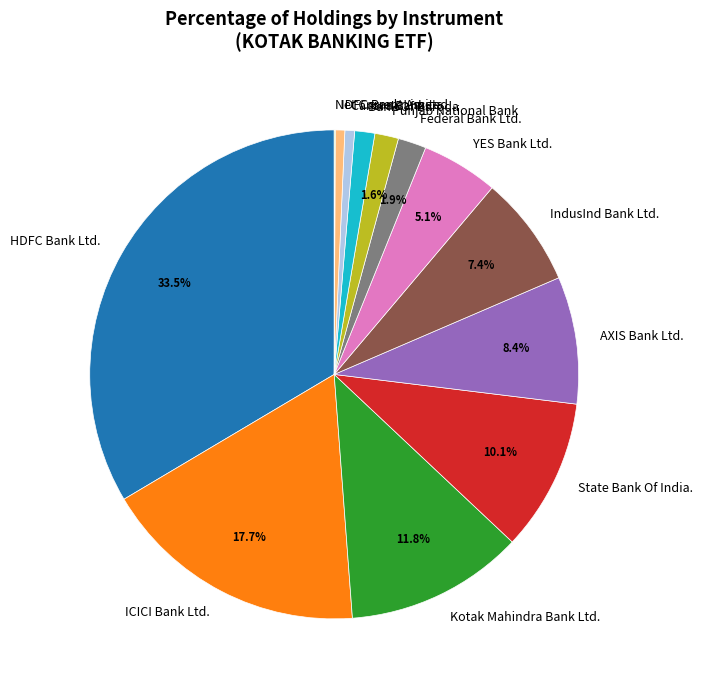

How much of the chart is everything except Kotak Mahindra Bank Ltd.?

88.2%